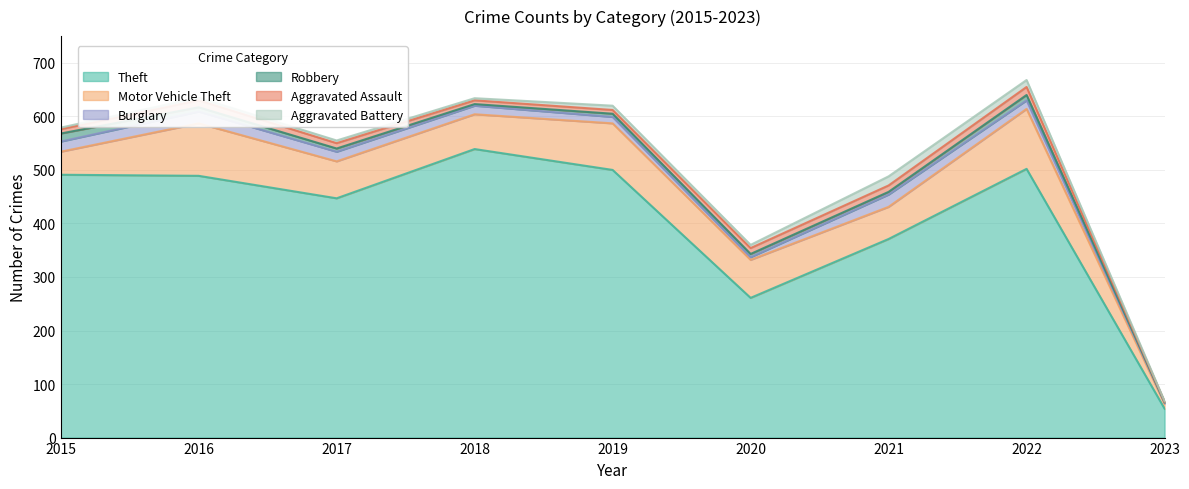

True or false: Robbery and Theft intersect in this chart.

False